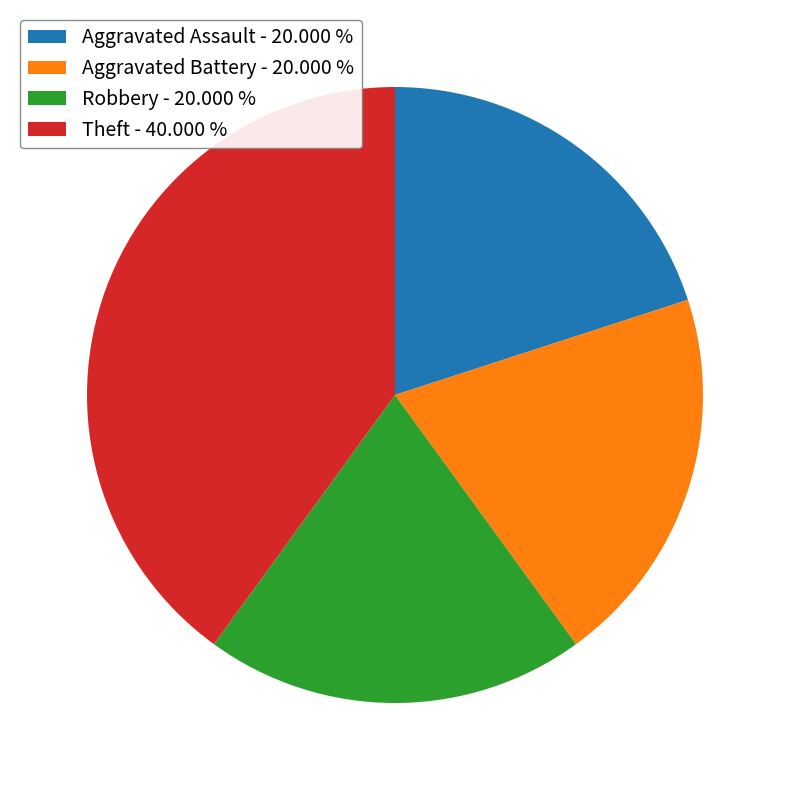

True or false: Robbery accounts for 9% of the total.

False